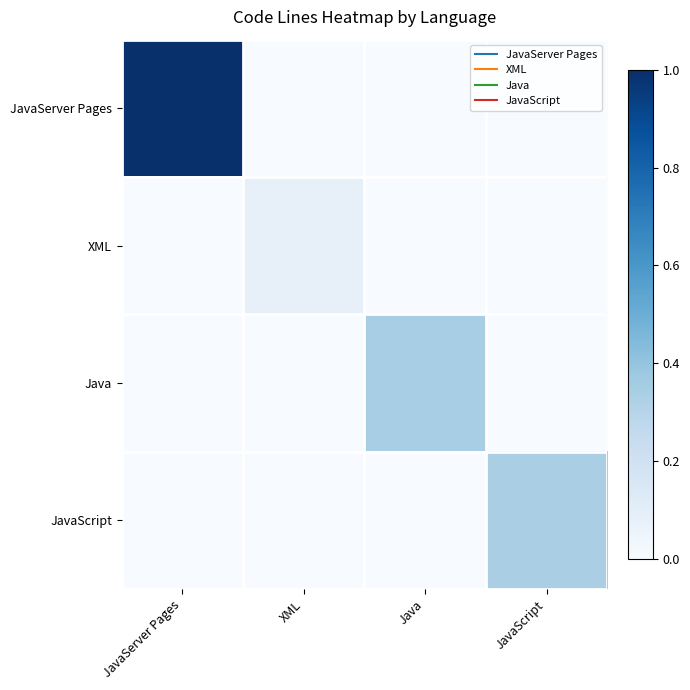

What is the maximum value shown in the chart?

1.0